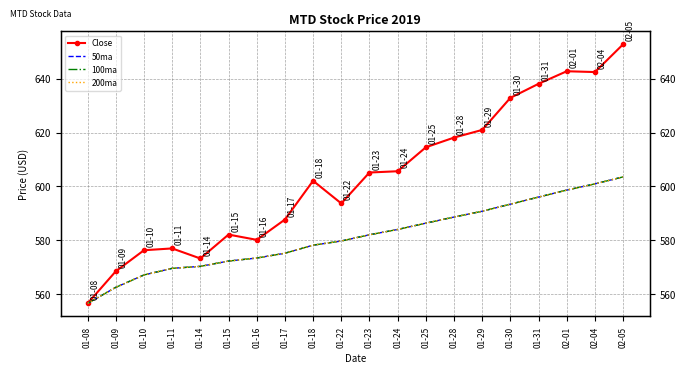

What are all the series names shown in the legend?

Close, 50ma, 100ma, 200ma